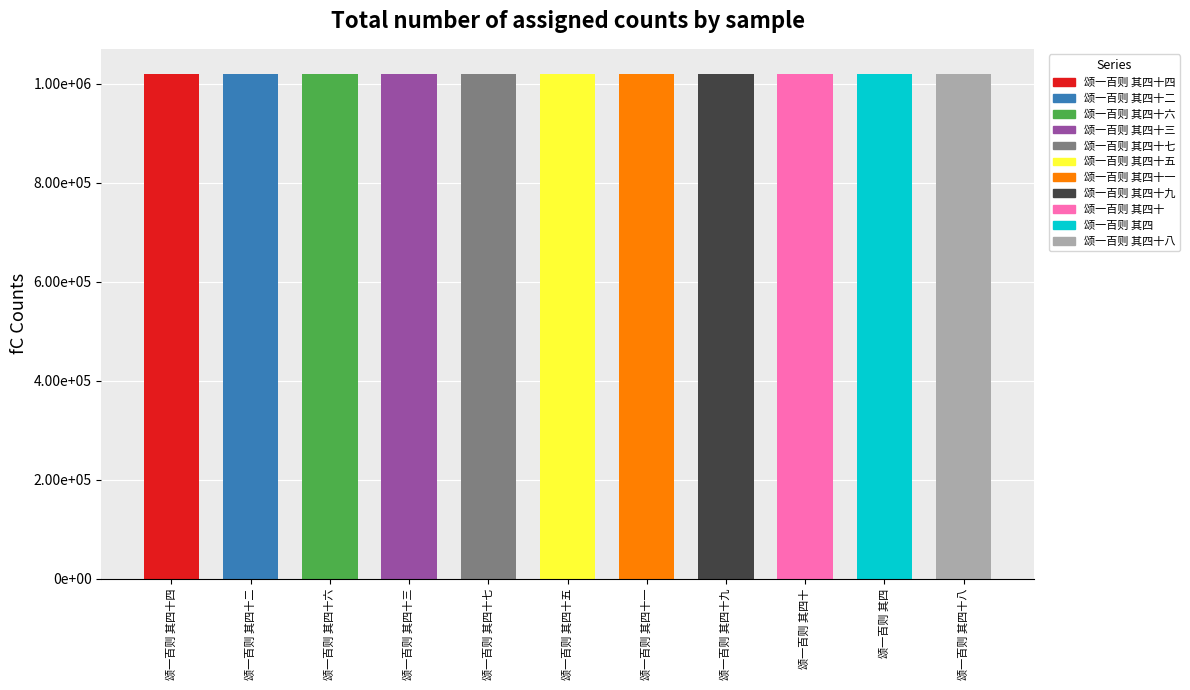

What is the sum of the values at 颂一百则 其四十八 and 颂一百则 其四?

2039203